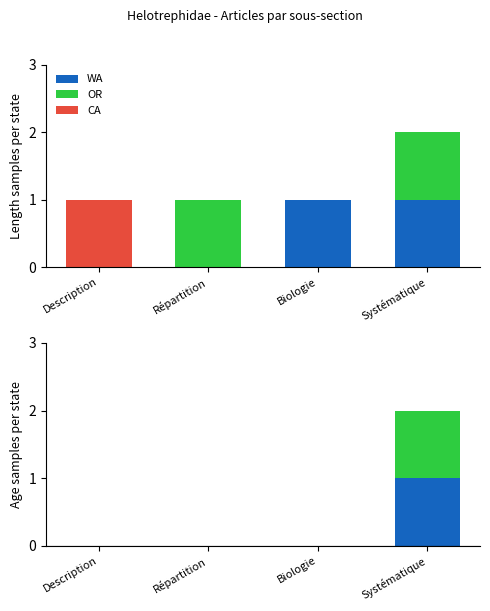

Between Description and Répartition, which is larger?

Description